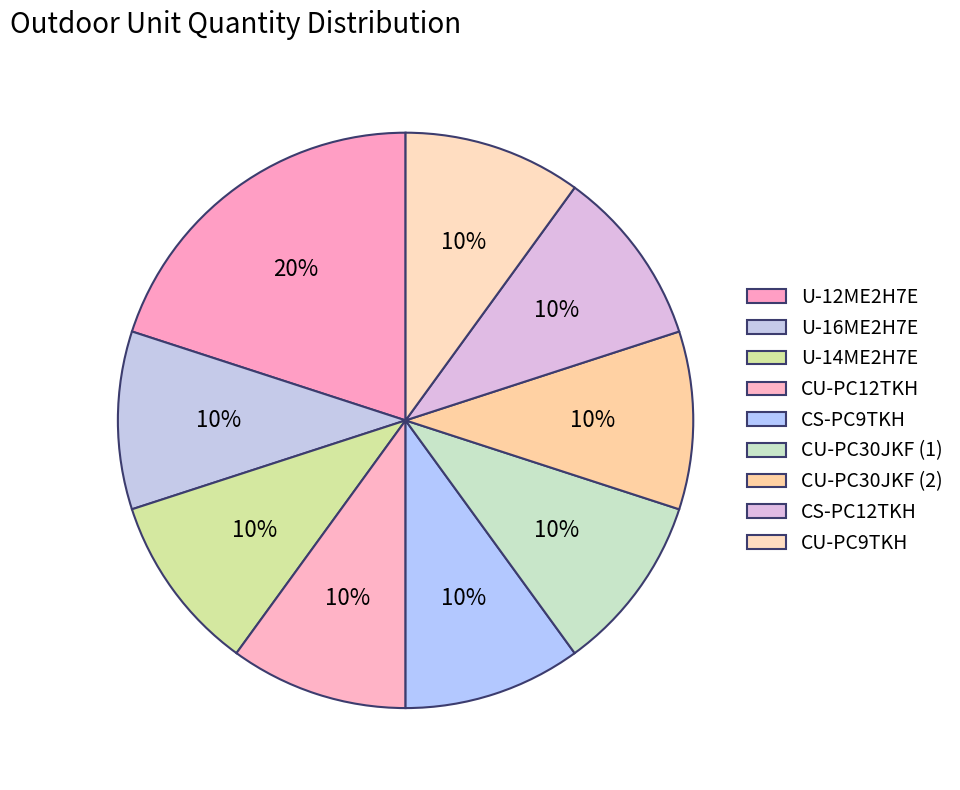

To the nearest percent, what is the average slice percentage?

11%